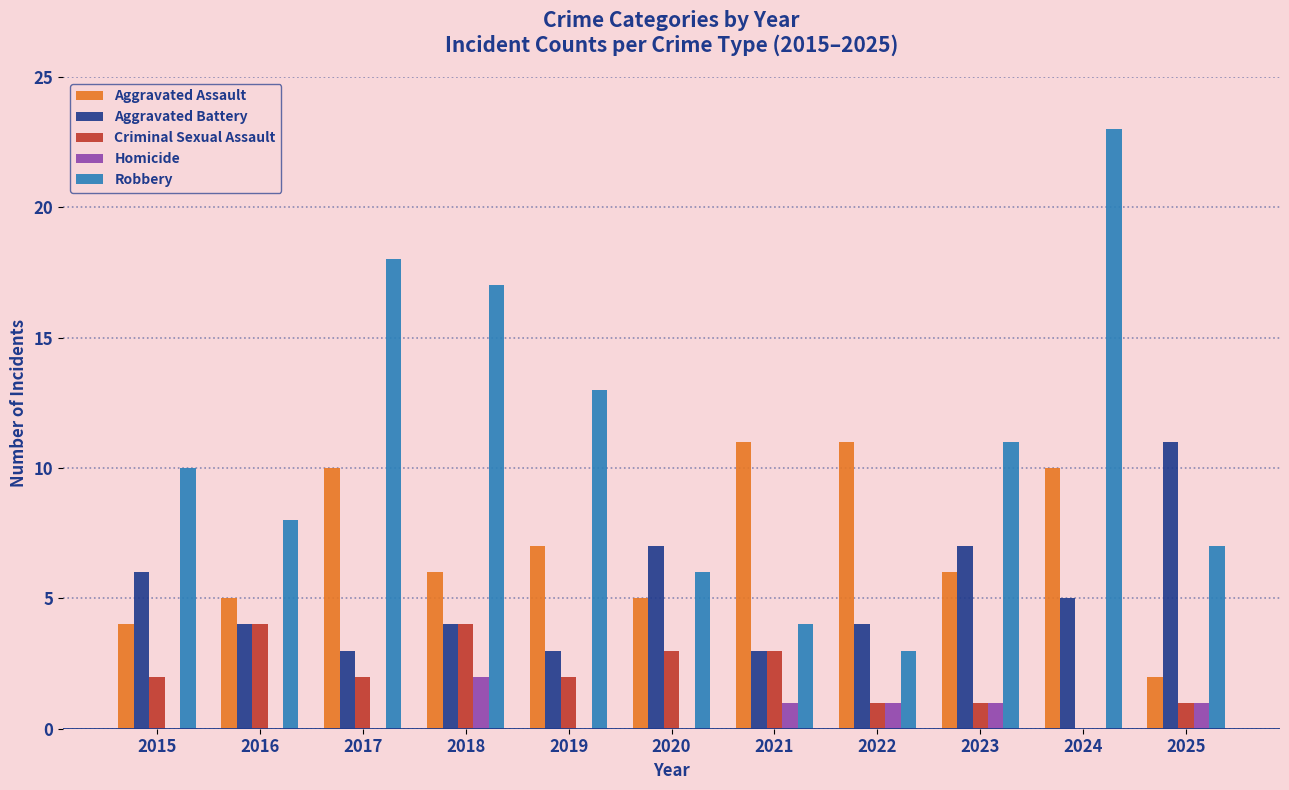

Which label corresponds to the largest value in the chart?

2024